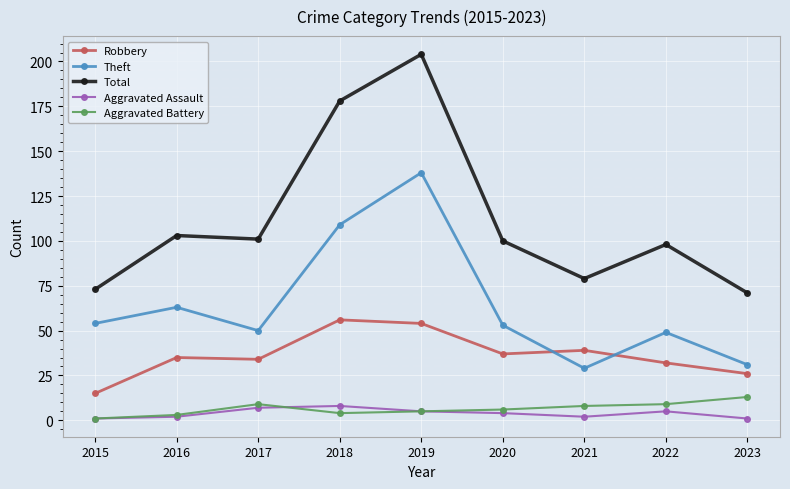

True or false: Total has a value of 100 at 2020.

True